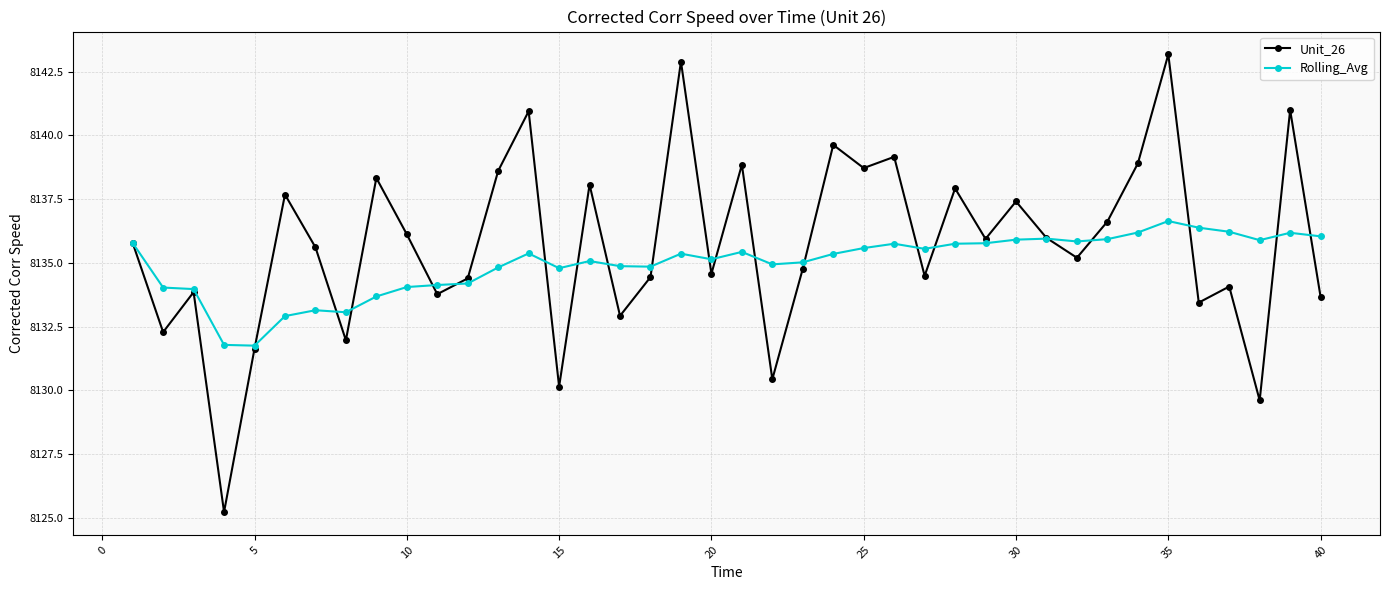

Rank the series by their maximum value, from highest to lowest.

Unit_26, Rolling_Avg